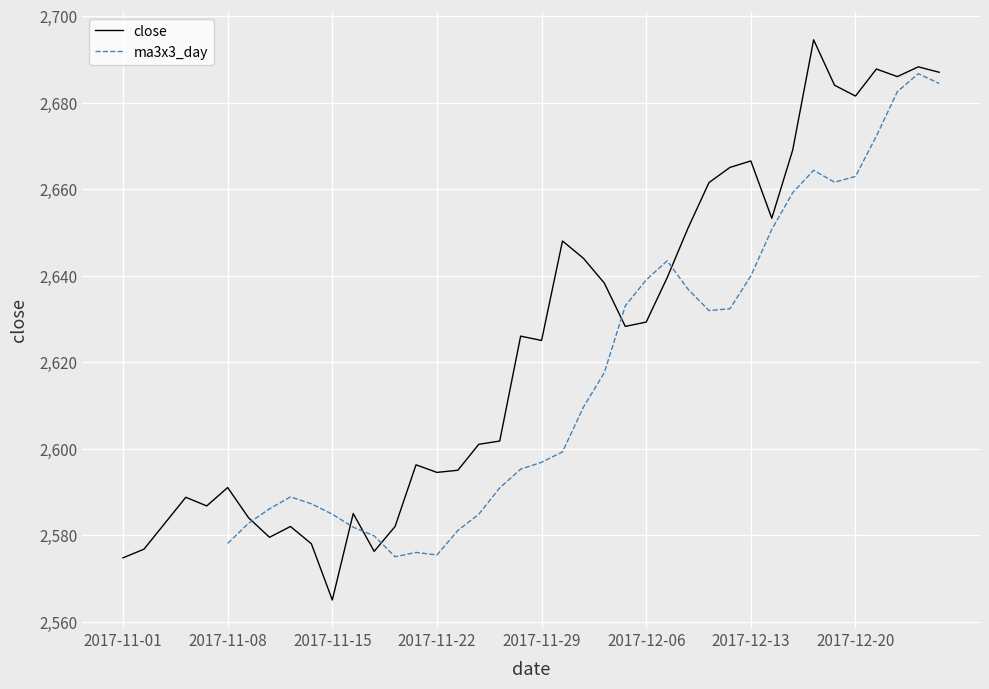

At which category is the sum across all series the highest?

38